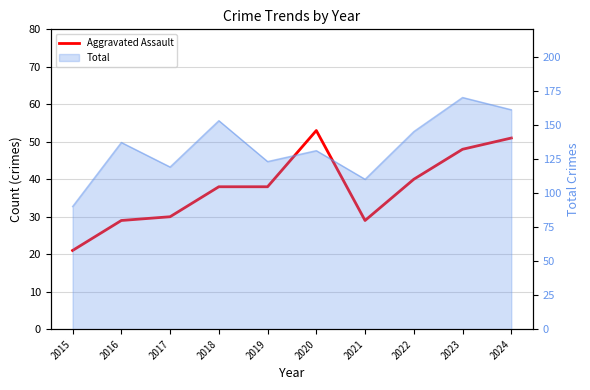

Between 2021 and 2024, which is larger?

2024